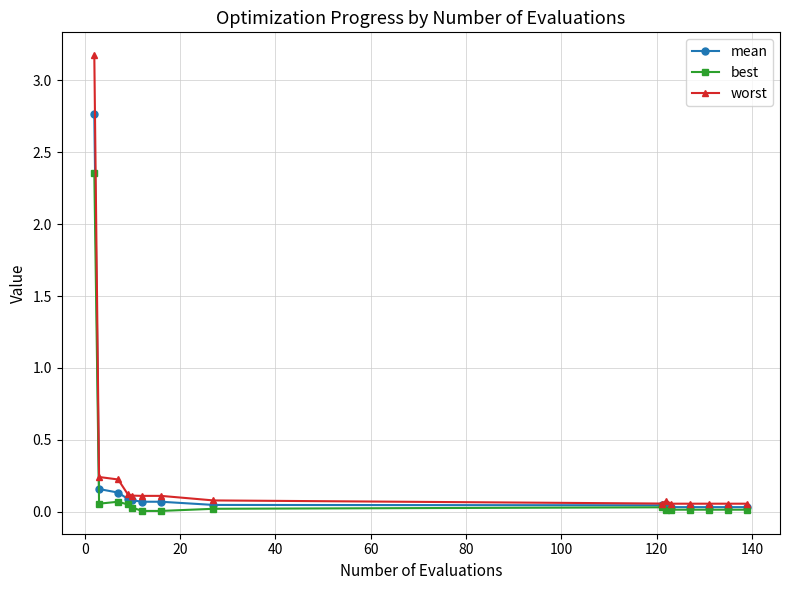

Which series has the widest spread of values?

worst